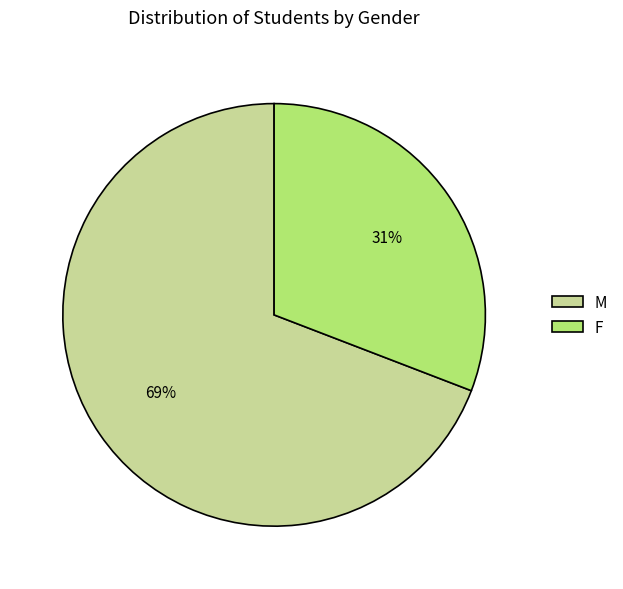

Is there a majority slice in this chart?

Yes